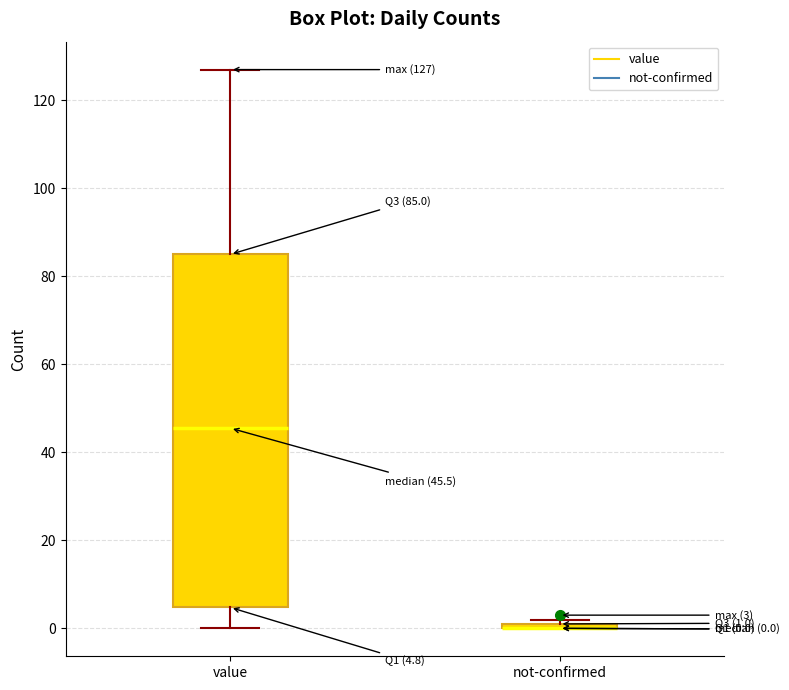

Which box is the tallest, from its lower edge to its upper edge?

value